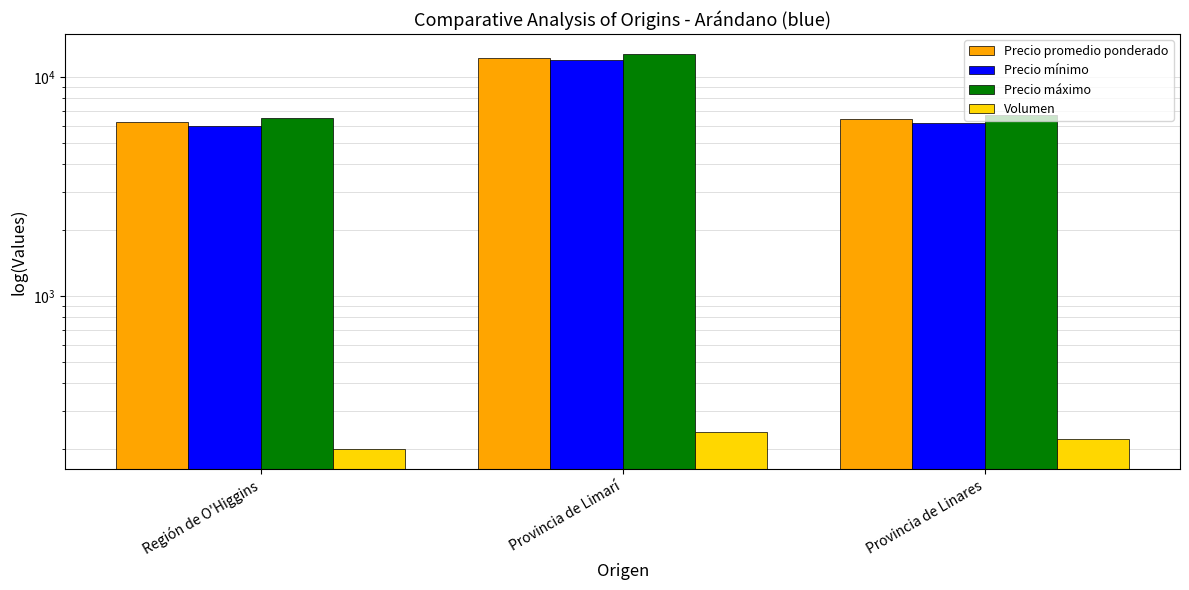

Where does the Precio promedio ponderado series first go above 6450?

Provincia de Limarí